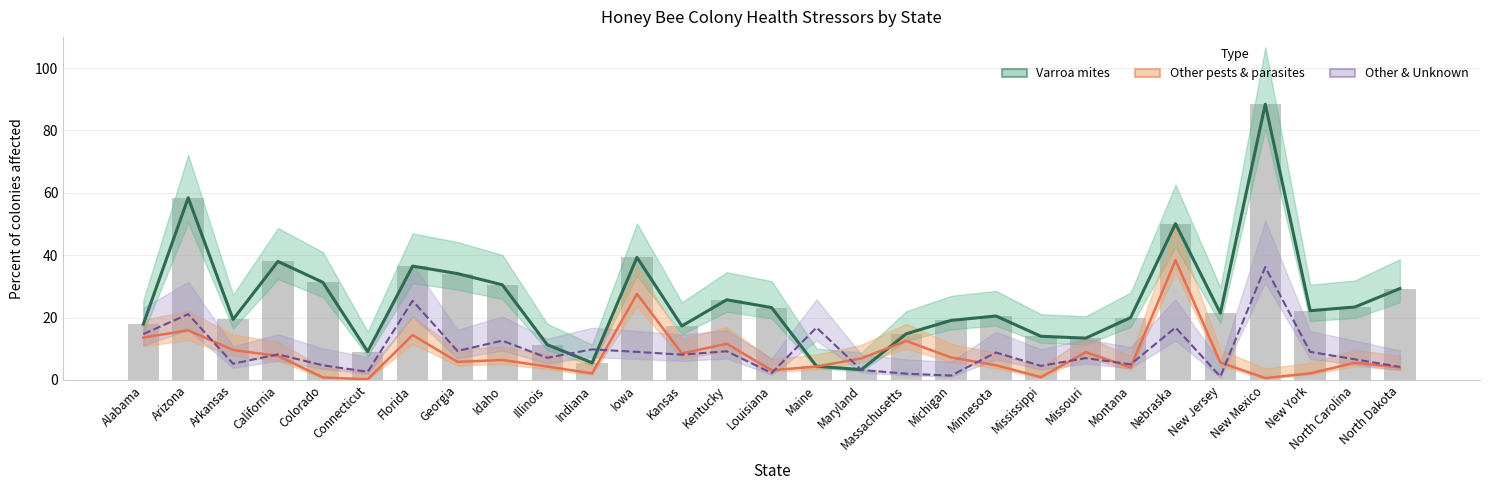

What is the average value of the Other pests series?

8.2